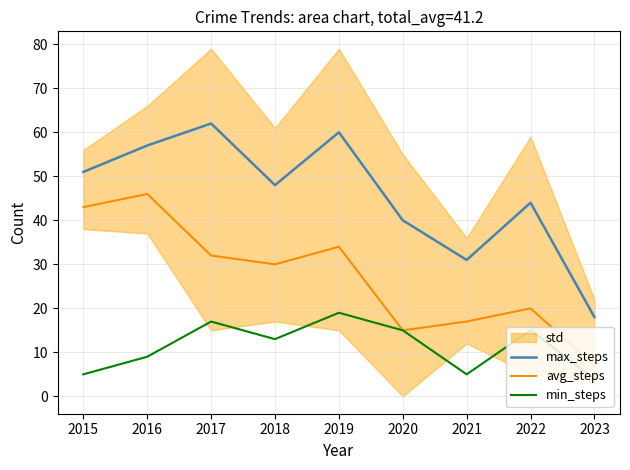

Reading right to left, transcribe all the data shown in this chart.

max_steps: 2023=18	2022=44	2021=31	2020=40	2019=60	2018=48	2017=62	2016=57	2015=51
avg_steps: 2023=7	2022=20	2021=17	2020=15	2019=34	2018=30	2017=32	2016=46	2015=43
min_steps: 2023=4	2022=15	2021=5	2020=15	2019=19	2018=13	2017=17	2016=9	2015=5